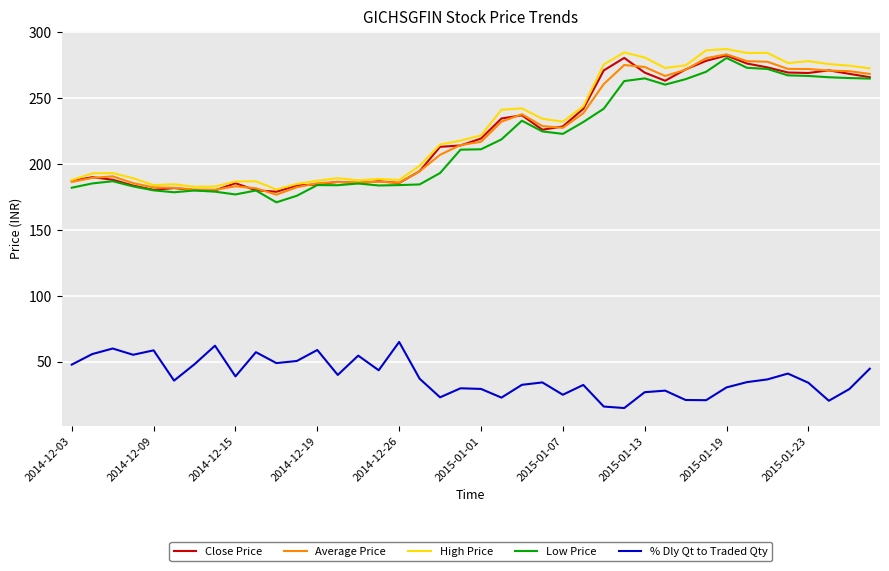

True or false: Average Price and % Dly Qt to Traded Qty cross at least once.

False